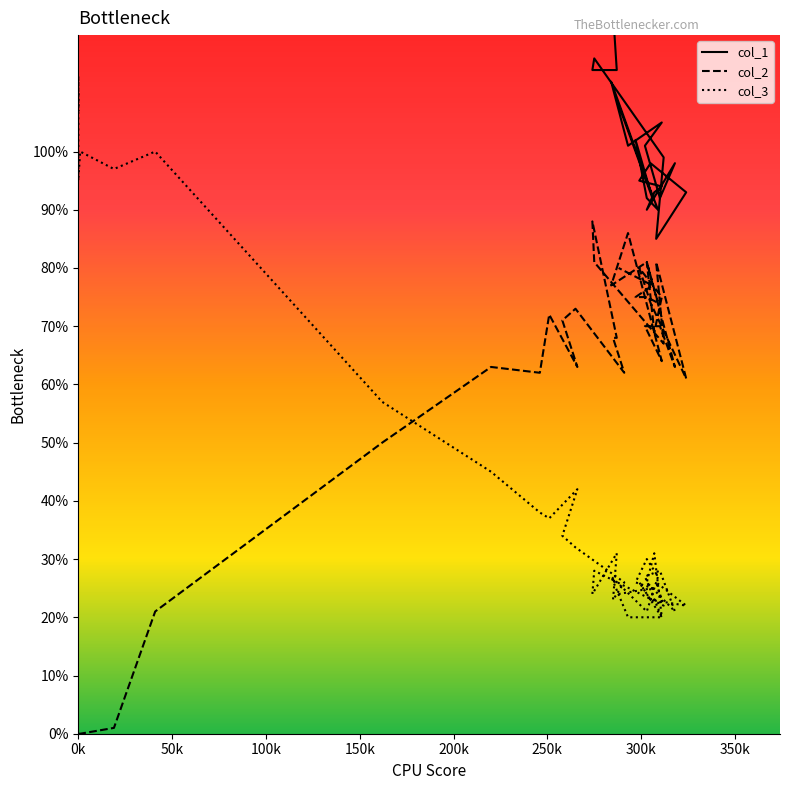

True or false: col_2 and col_1 intersect in this chart.

False